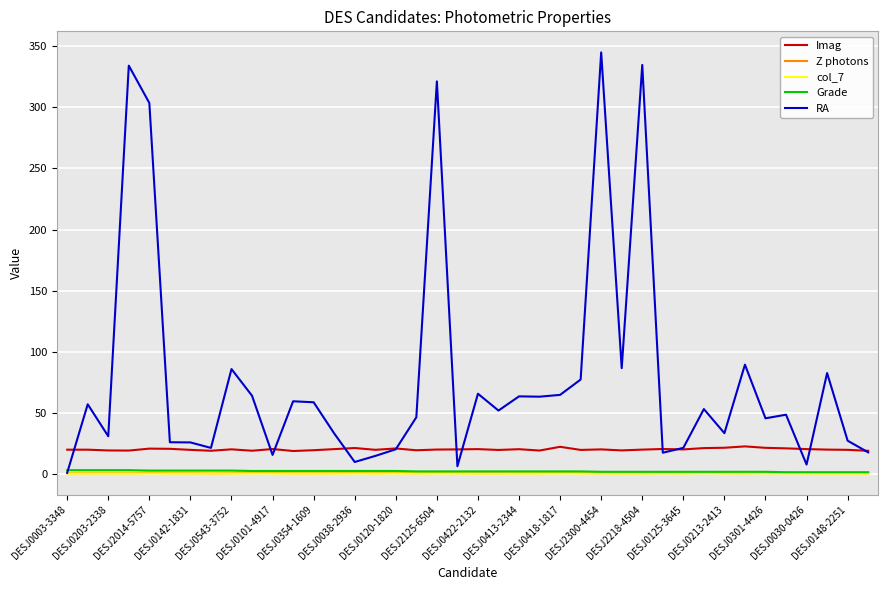

True or false: Grade and Imag intersect in this chart.

False